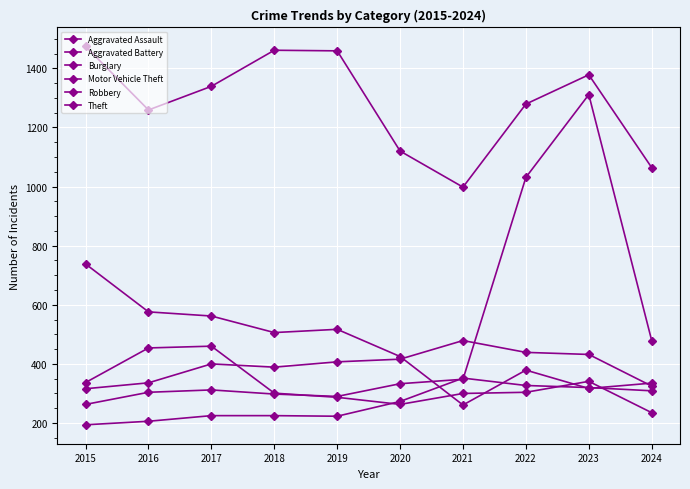

Which label corresponds to the largest value in the chart?

2015